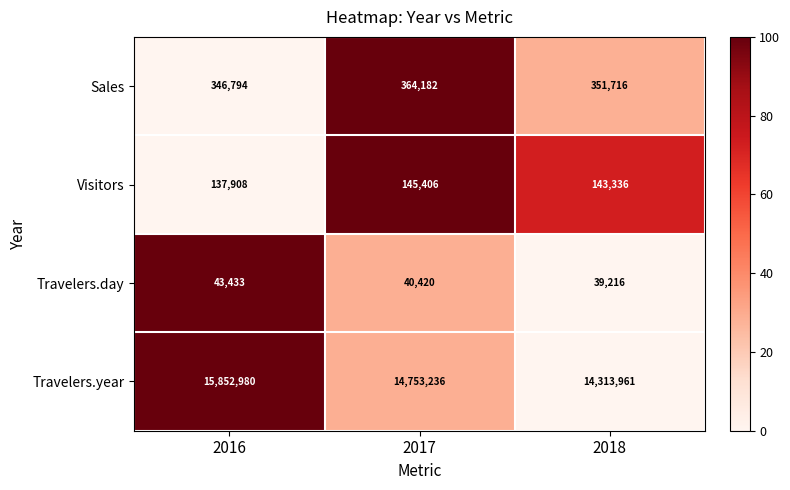

Is the value of Sales at 2018 greater than the value of Travelers.year at 2018?

No